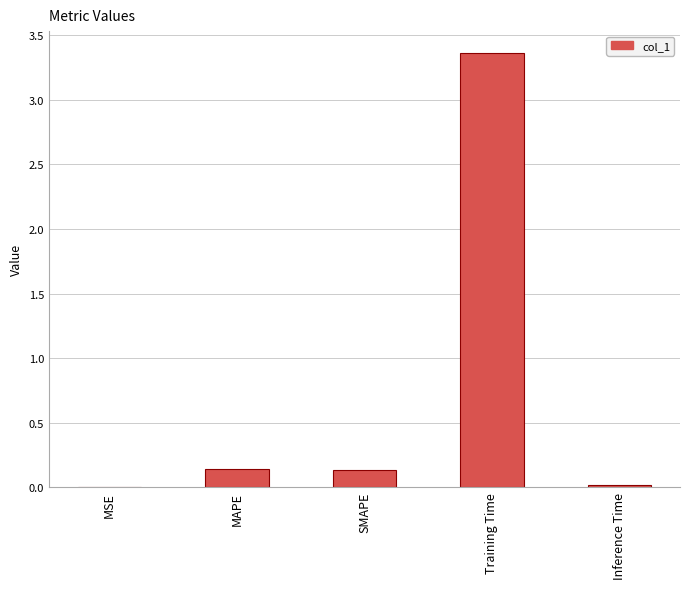

Between Training Time and MAPE, which is larger?

Training Time